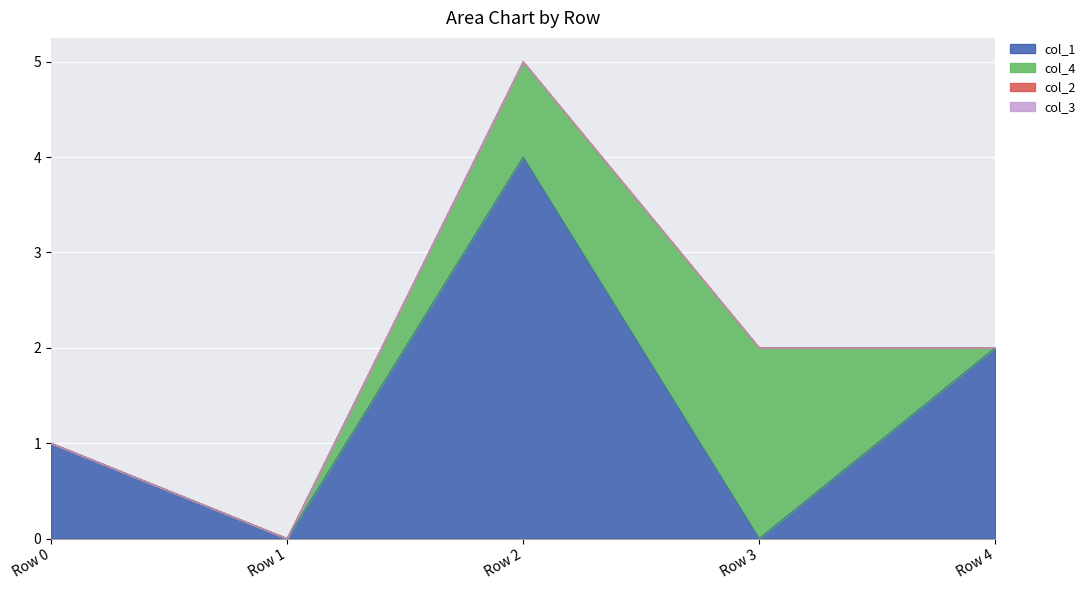

True or false: col_3 and col_2 intersect in this chart.

False